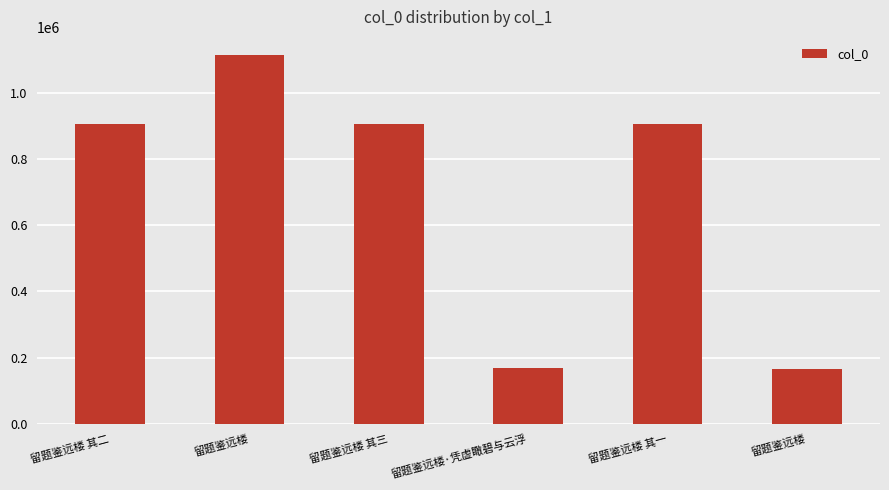

Does the chart contain any negative values?

No